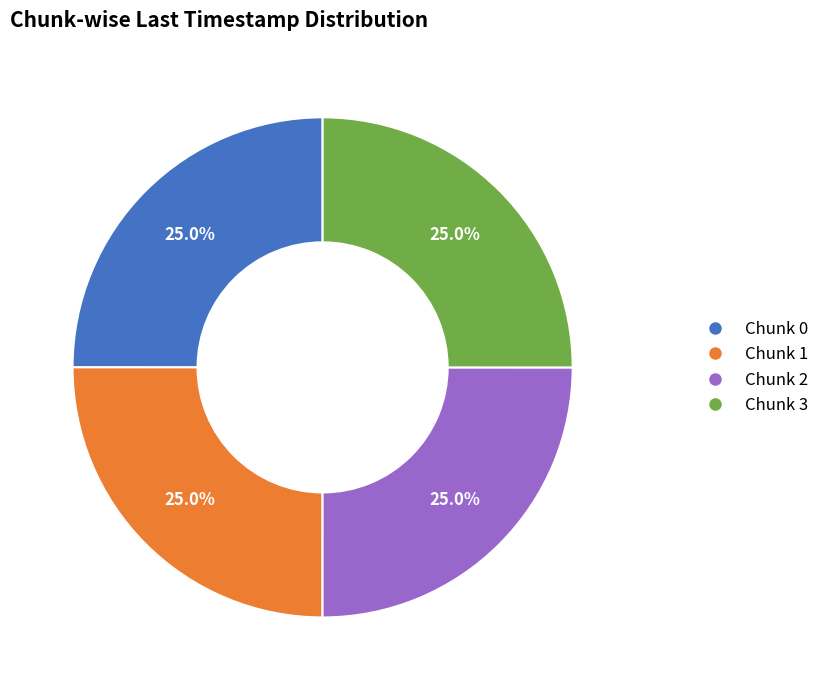

Combined, what portion of the pie is Chunk 2 and Chunk 1?

50.0%